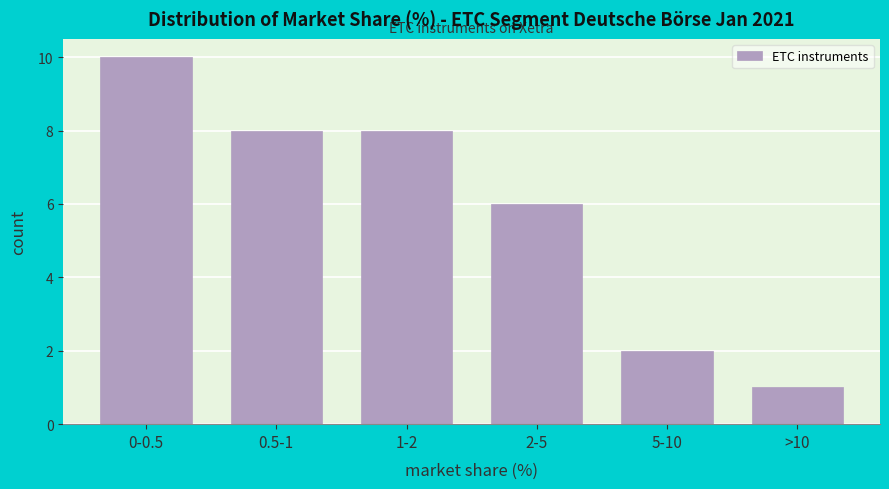

Reading right to left, transcribe all the data shown in this chart.

1	2	6	8	8	10